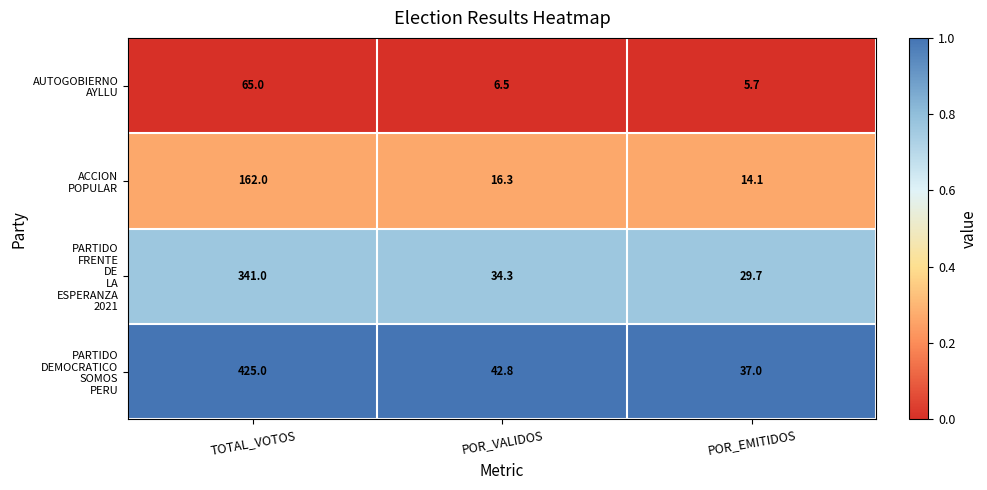

What is the difference between the highest and lowest values at TOTAL_VOTOS?

360.0